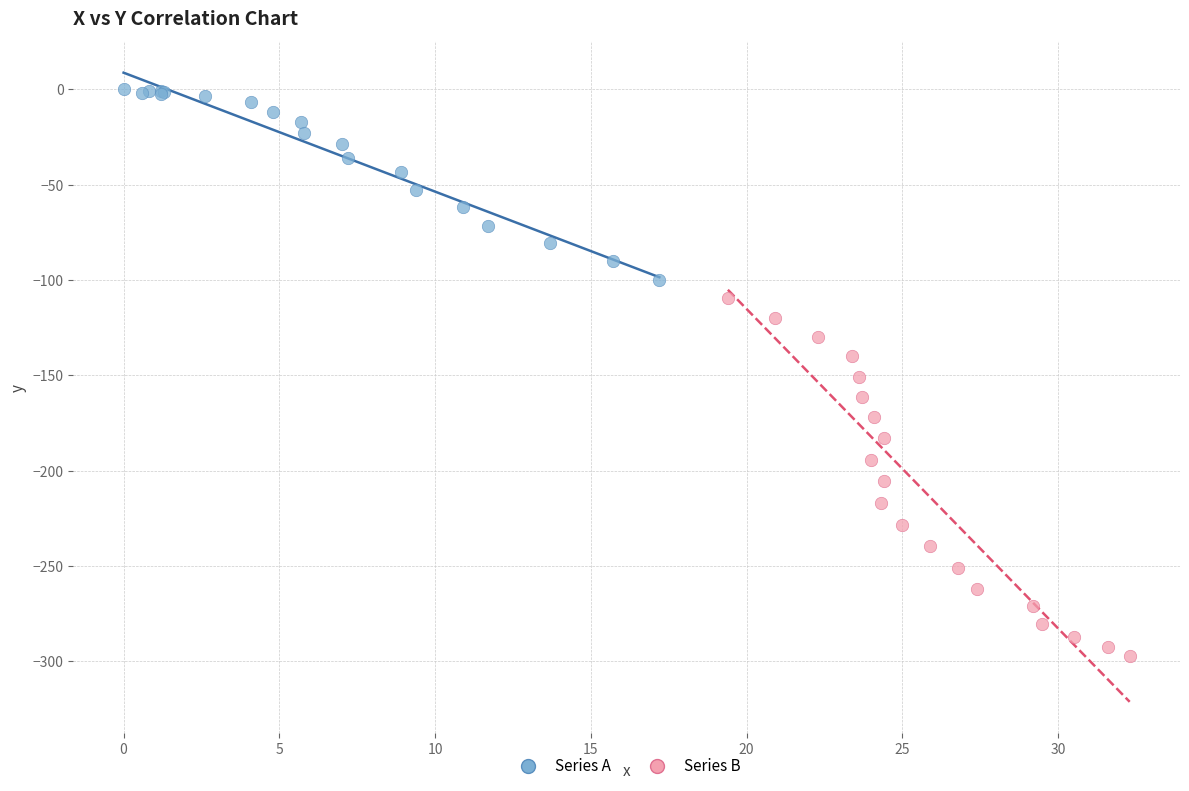

Which series has the largest Y range (max minus min)?

Series B